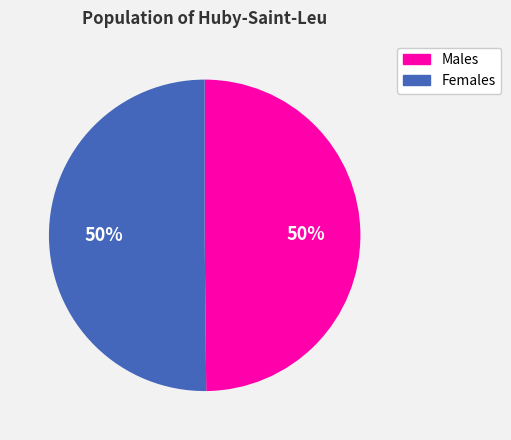

How many slices are in this pie chart?

2